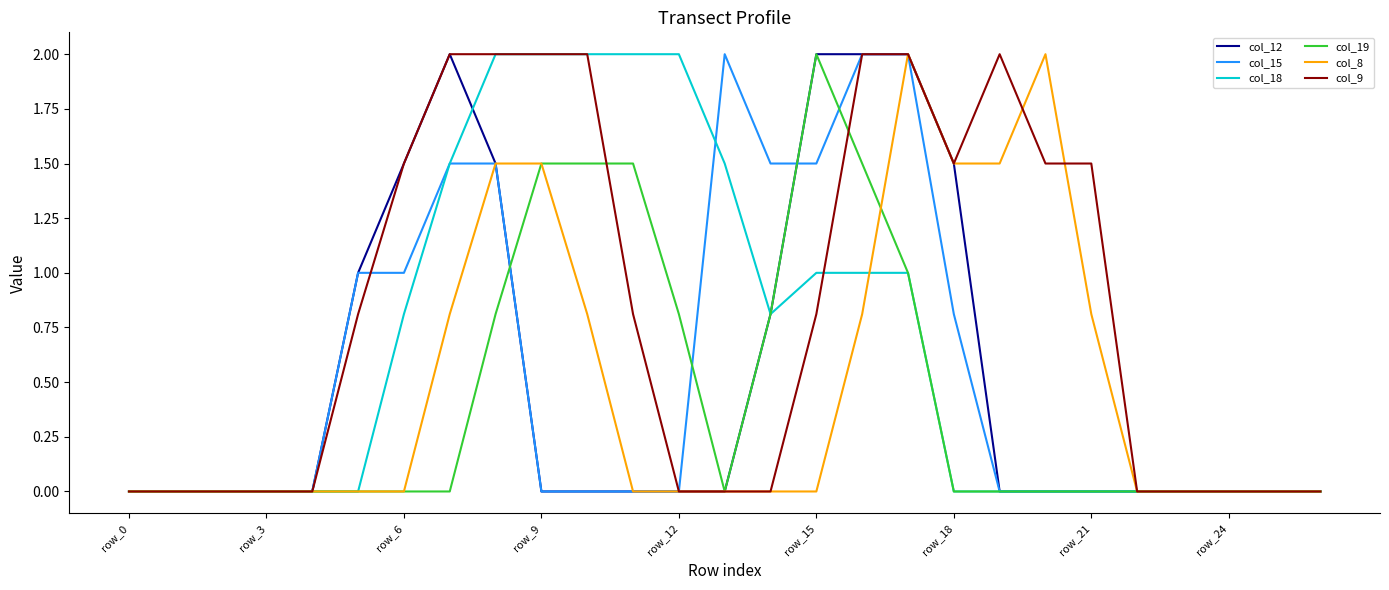

What are all the series names shown in the legend?

col_12, col_15, col_18, col_19, col_8, col_9